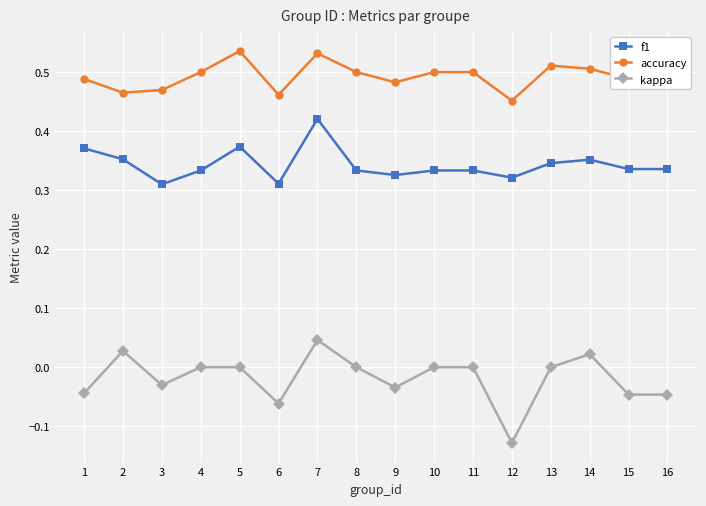

Where is the first local minimum for kappa?

3